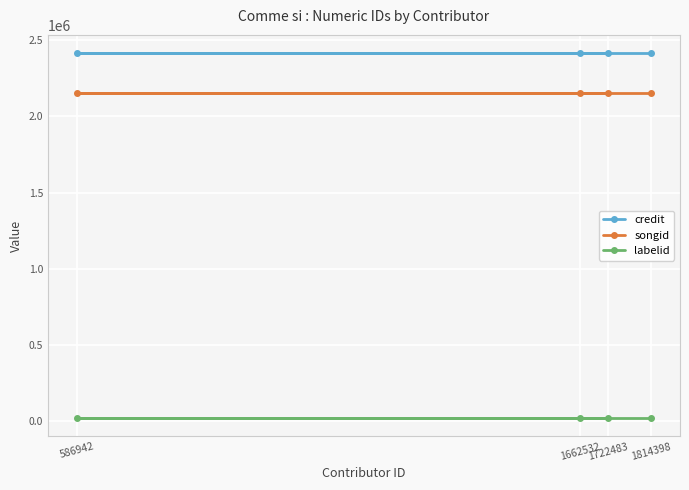

Rank the series at 586942 from lowest to highest value.

labelid, songid, credit